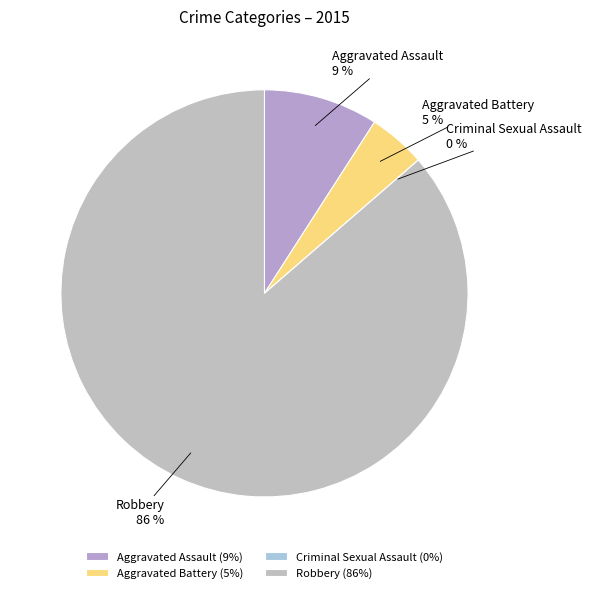

How many slices are in this pie chart?

4